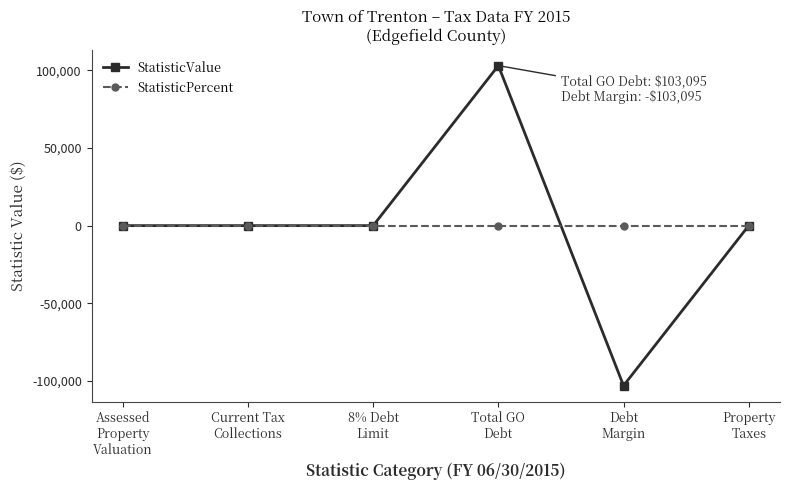

Is the value of StatisticPercent at Total GO
Debt greater than the value of StatisticValue at Debt
Margin?

Yes